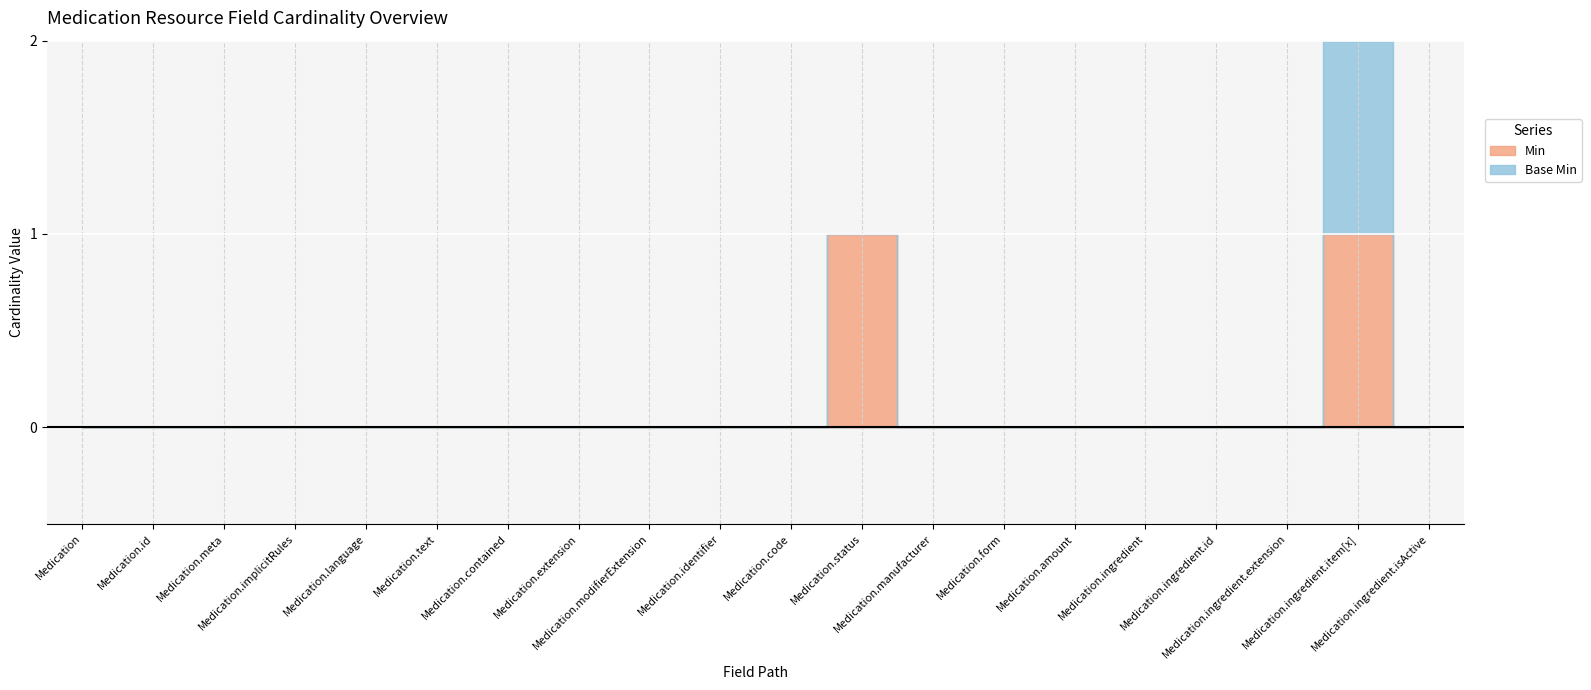

True or false: Min and Base Min cross at least once.

False